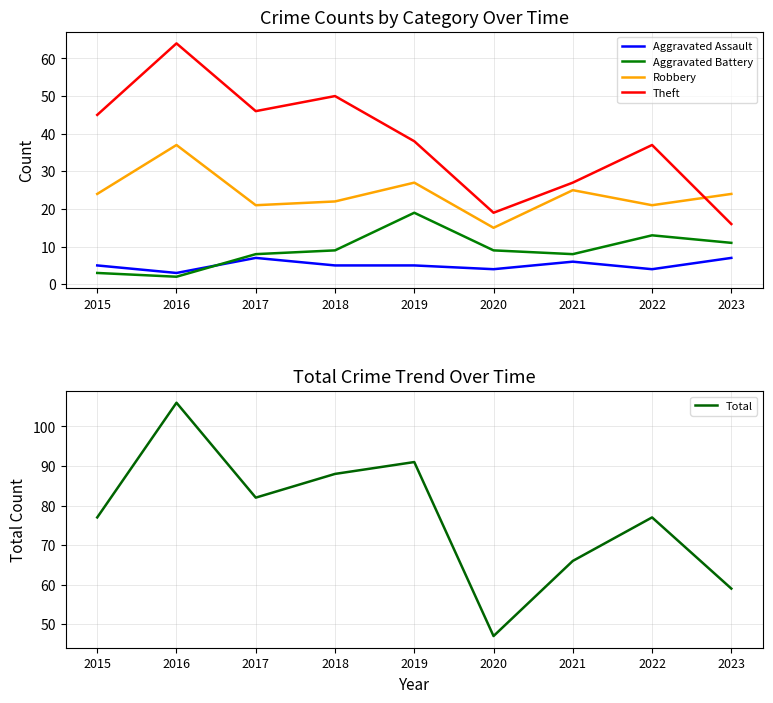

What is the difference between the Aggravated Assault values at 2019 and 2022?

1